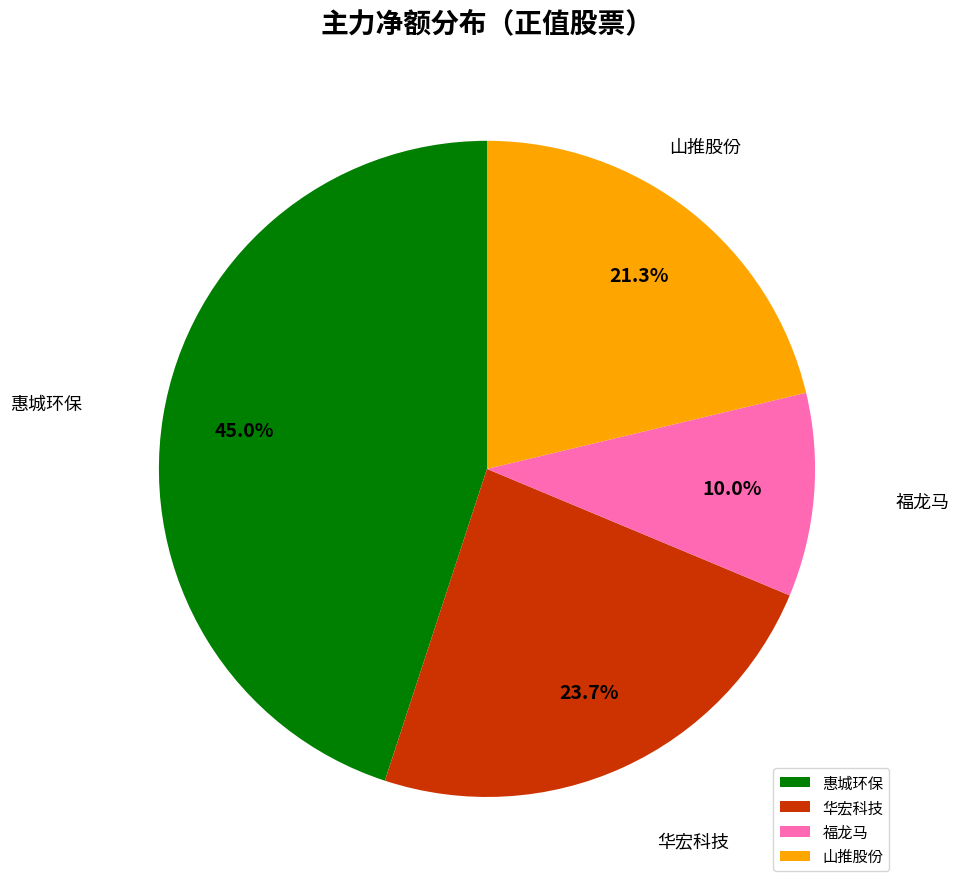

Between 山推股份 and 惠城环保, which is larger?

惠城环保